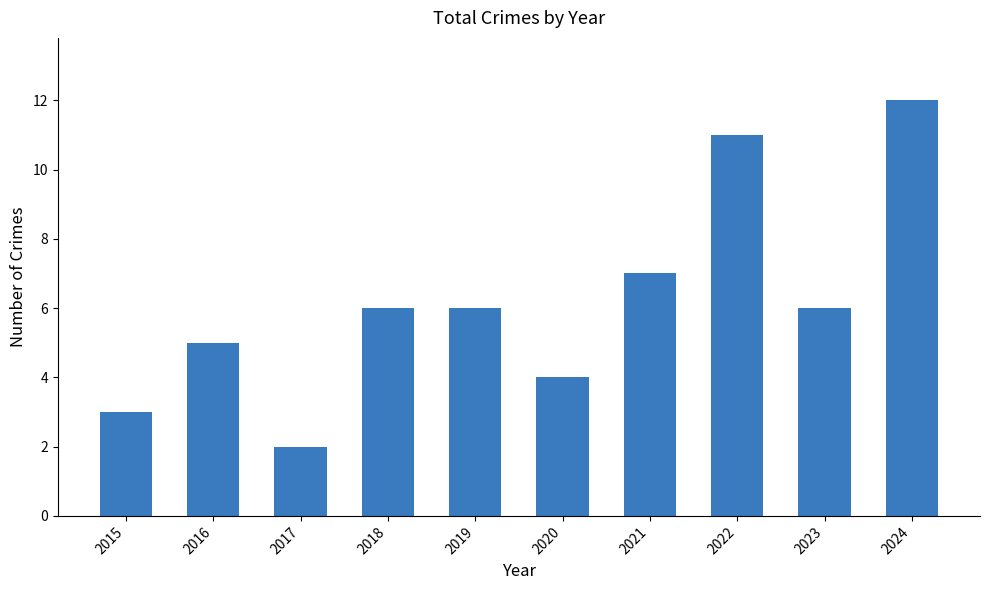

Count the number of categories in the chart.

10